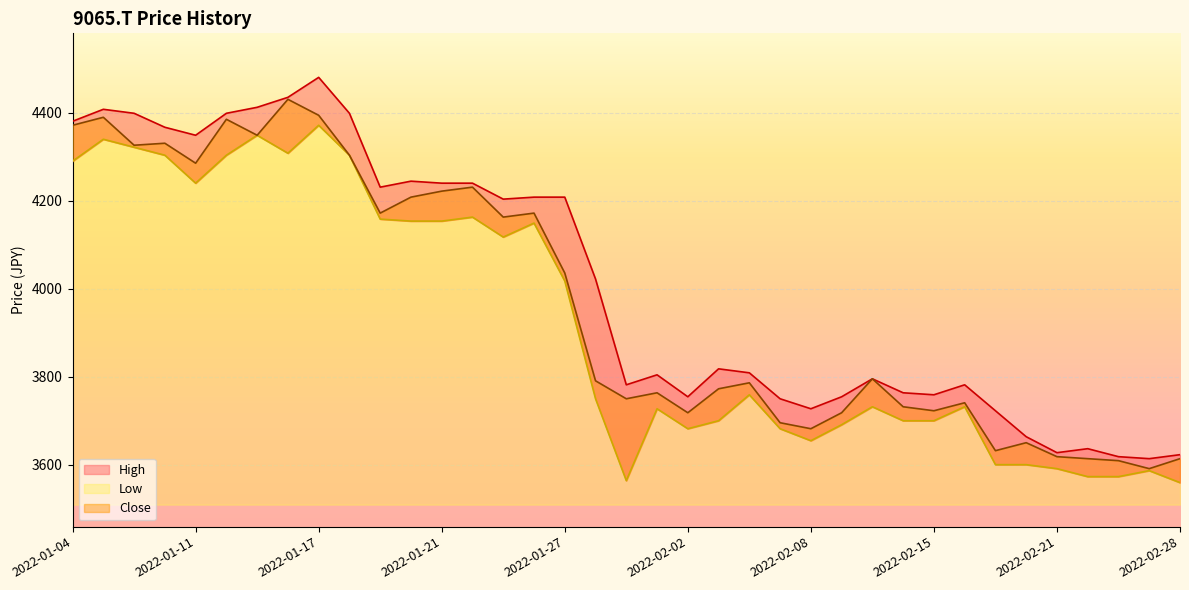

What position from the left is 2022-01-31?

19